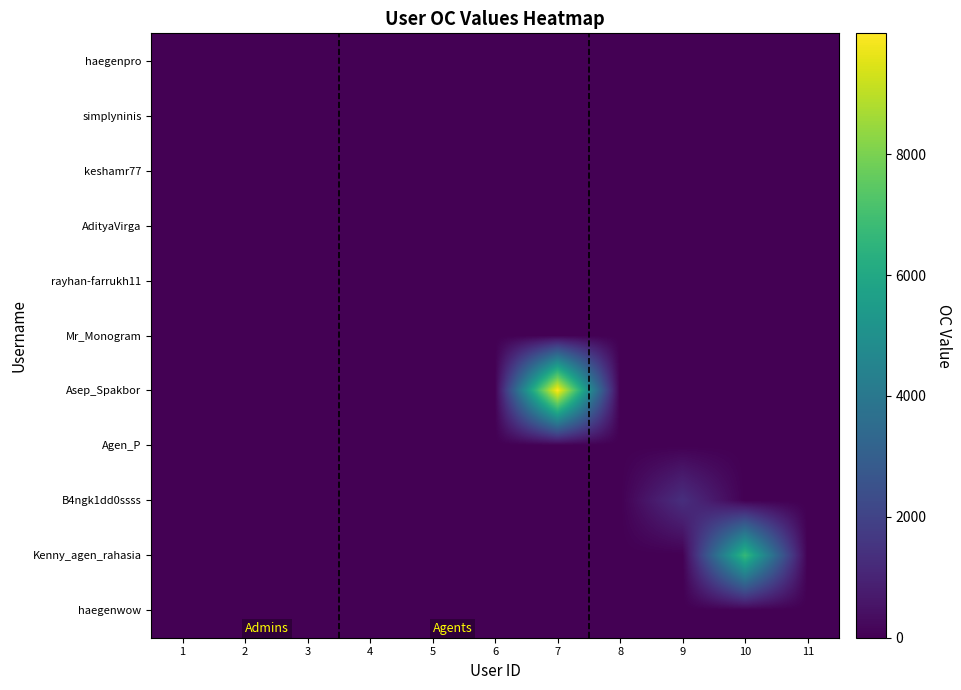

Reading right to left, list all the values displayed in this chart.

haegenpro: 11=0	10=0	9=0	8=0	7=0	6=0	5=0	4=0	3=0	2=0	1=0
simplyninis: 11=0	10=0	9=0	8=0	7=0	6=0	5=0	4=0	3=0	2=0	1=0
keshamr77: 11=0	10=0	9=0	8=0	7=0	6=0	5=0	4=0	3=0	2=0	1=0
AdityaVirga: 11=0	10=0	9=0	8=0	7=0	6=0	5=0	4=0	3=0	2=0	1=0
rayhan-farrukh11: 11=0	10=0	9=0	8=0	7=0	6=0	5=0	4=0	3=0	2=0	1=0
Mr_Monogram: 11=0	10=0	9=0	8=0	7=0	6=0	5=0	4=0	3=0	2=0	1=0
Asep_Spakbor: 11=0	10=0	9=0	8=0	7=9999	6=0	5=0	4=0	3=0	2=0	1=0
Agen_P: 11=0	10=0	9=0	8=0	7=0	6=0	5=0	4=0	3=0	2=0	1=0
B4ngk1dd0ssss: 11=0	10=0	9=1337	8=0	7=0	6=0	5=0	4=0	3=0	2=0	1=0
Kenny_agen_rahasia: 11=0	10=6699	9=0	8=0	7=0	6=0	5=0	4=0	3=0	2=0	1=0
haegenwow: 11=0	10=0	9=0	8=0	7=0	6=0	5=0	4=0	3=0	2=0	1=0